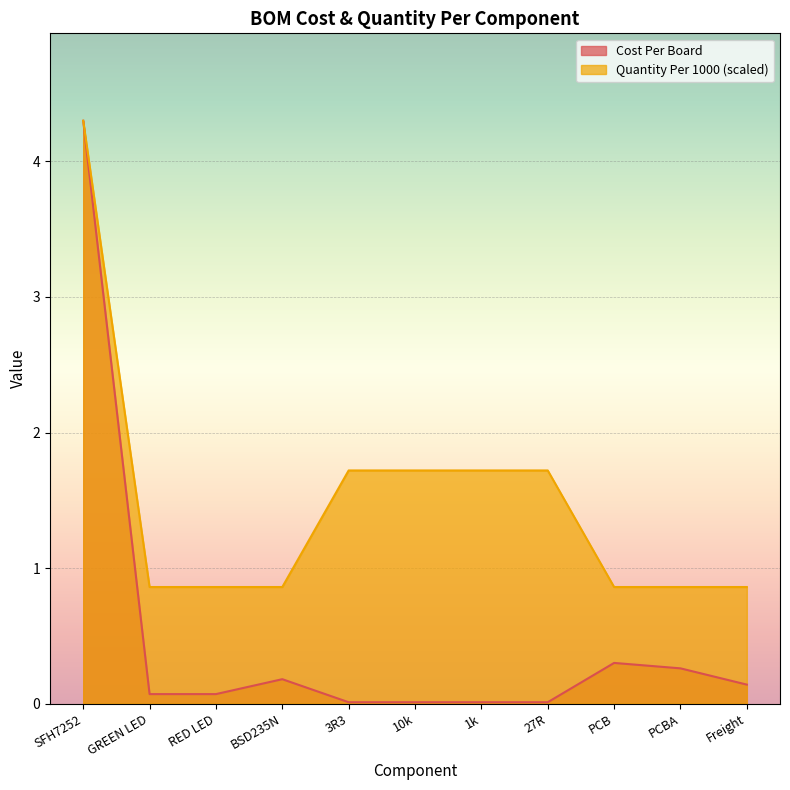

What is the total value across all series at PCBA?

1.1